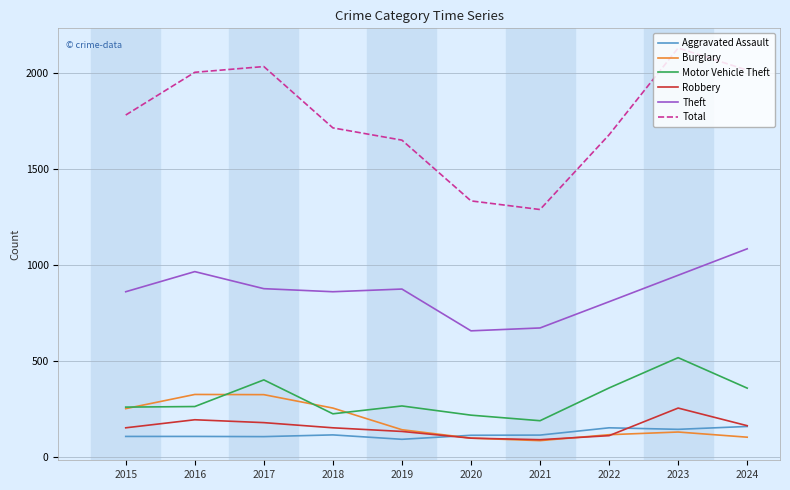

How many interior local peaks does the Robbery series have?

2